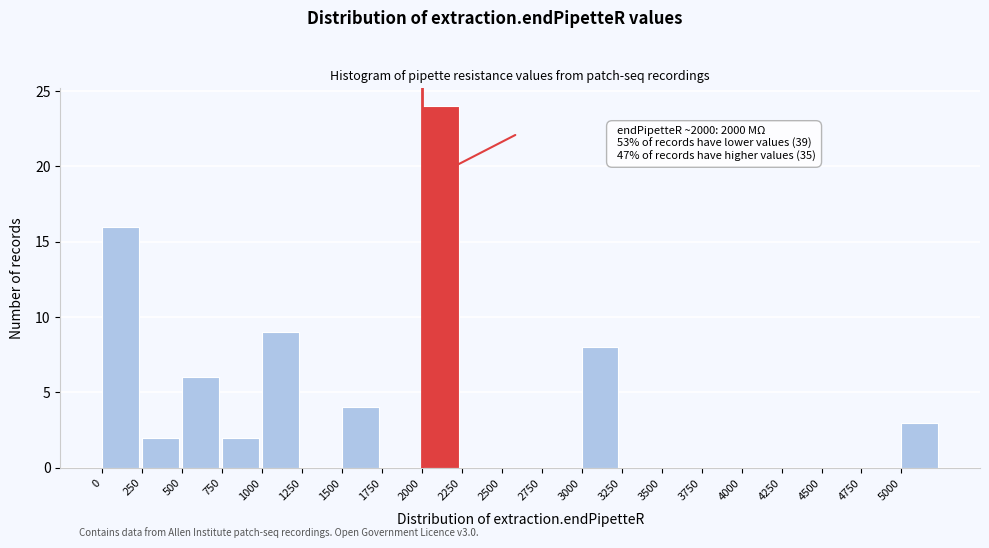

Over which range of the x-axis is the bar tallest?

2000 to 2250